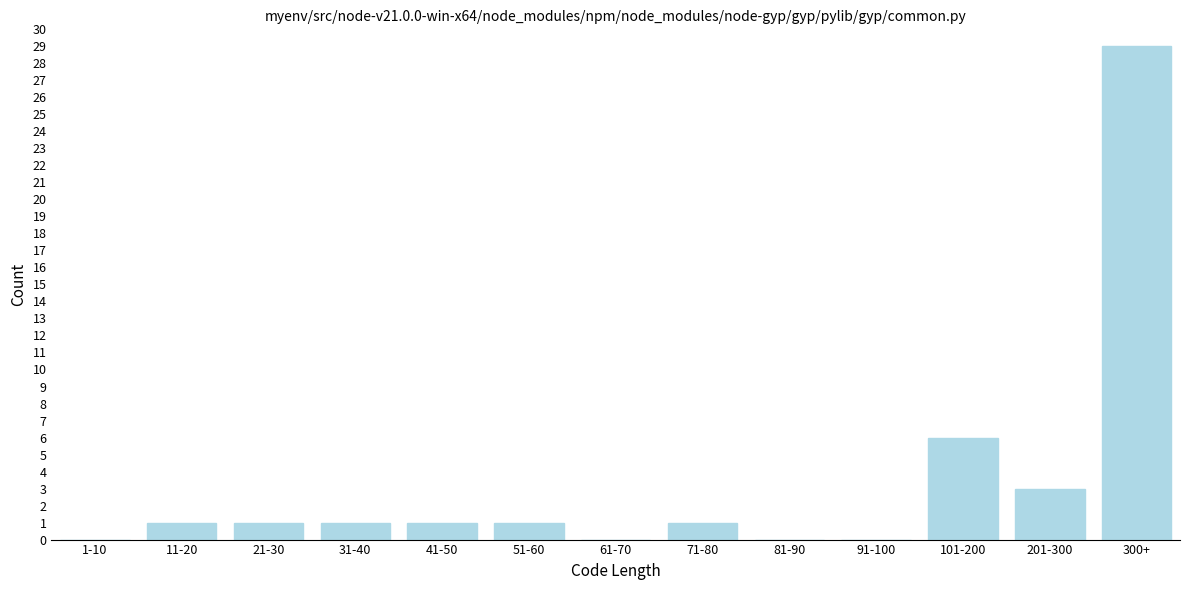

Reading left to right, what are all the values shown in this chart?

1-10=0	11-20=1	21-30=1	31-40=1	41-50=1	51-60=1	61-70=0	71-80=1	81-90=0	91-100=0	101-200=6	201-300=3	300+=29